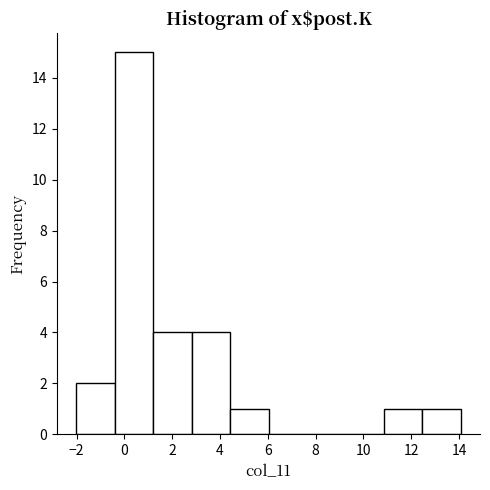

Reading left to right, list every bar in this chart as the range it spans on the x-axis followed by its height. Neither the bar edges nor the heights are printed on the chart, so give them approximately, as read against the axes.

-2.0 to -0.4: 2
-0.4 to 1.2: 15
1.2 to 2.8: 4
2.8 to 4.4: 4
4.4 to 6.0: 1
6.0 to 7.6: 0
7.6 to 9.2: 0
9.2 to 10.8: 0
10.8 to 12.4: 1
12.4 to 14.0: 1